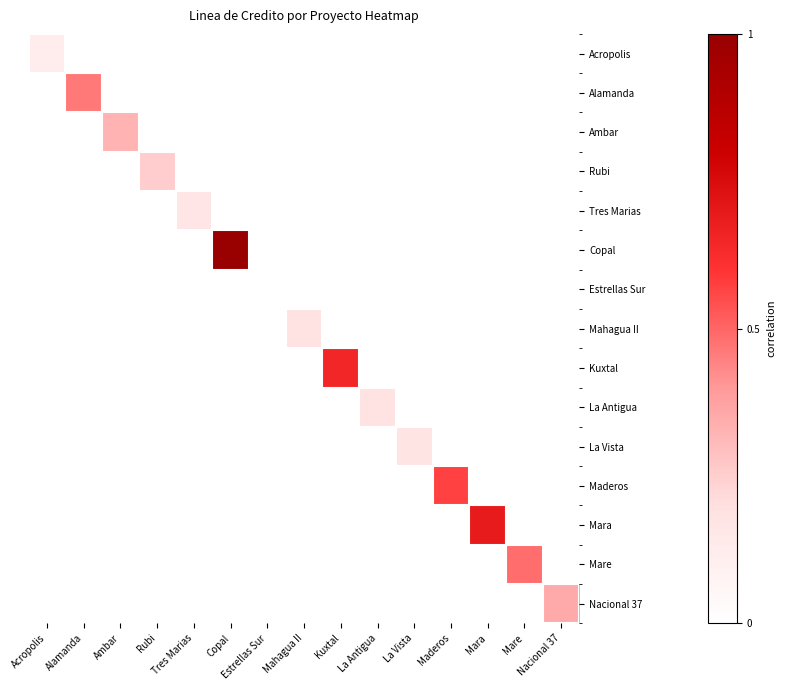

Which category has the highest value in the Tres Marias series?

Tres Marias